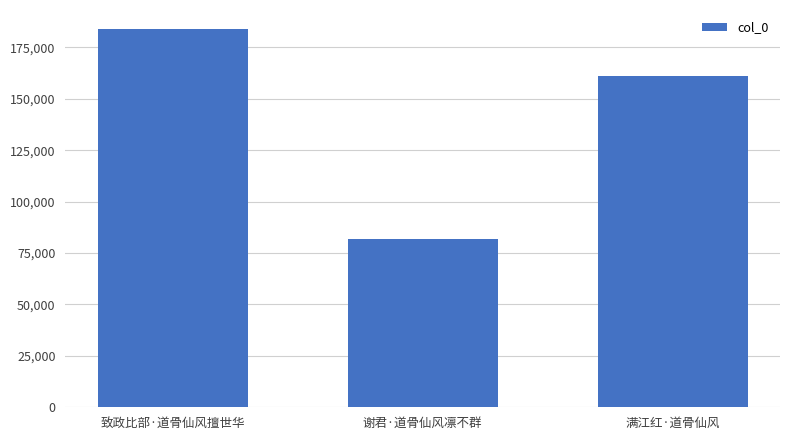

List the labels in order of value, largest first.

致政比部·道骨仙风擅世华, 满江红·道骨仙风, 谢君·道骨仙风凛不群